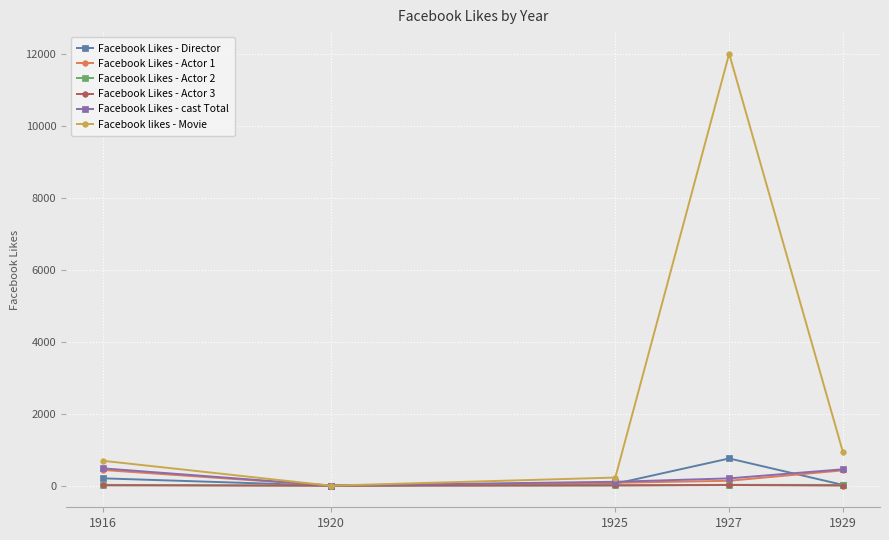

What is the difference between the second highest and minimum values in the Facebook Likes - Actor 3 series?

9